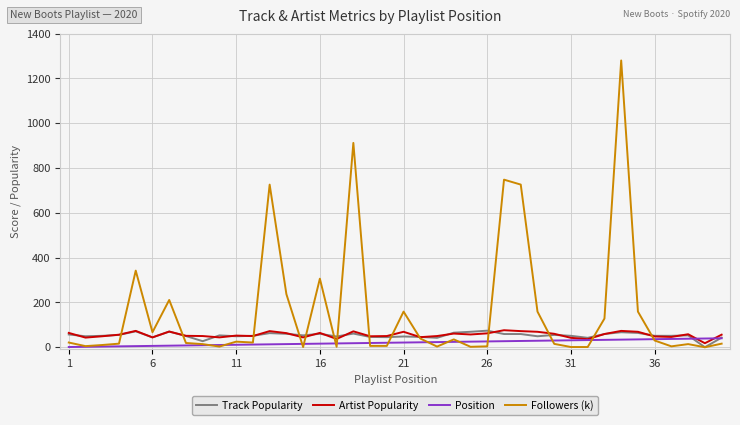

What is the highest value of the Track Popularity series?

74